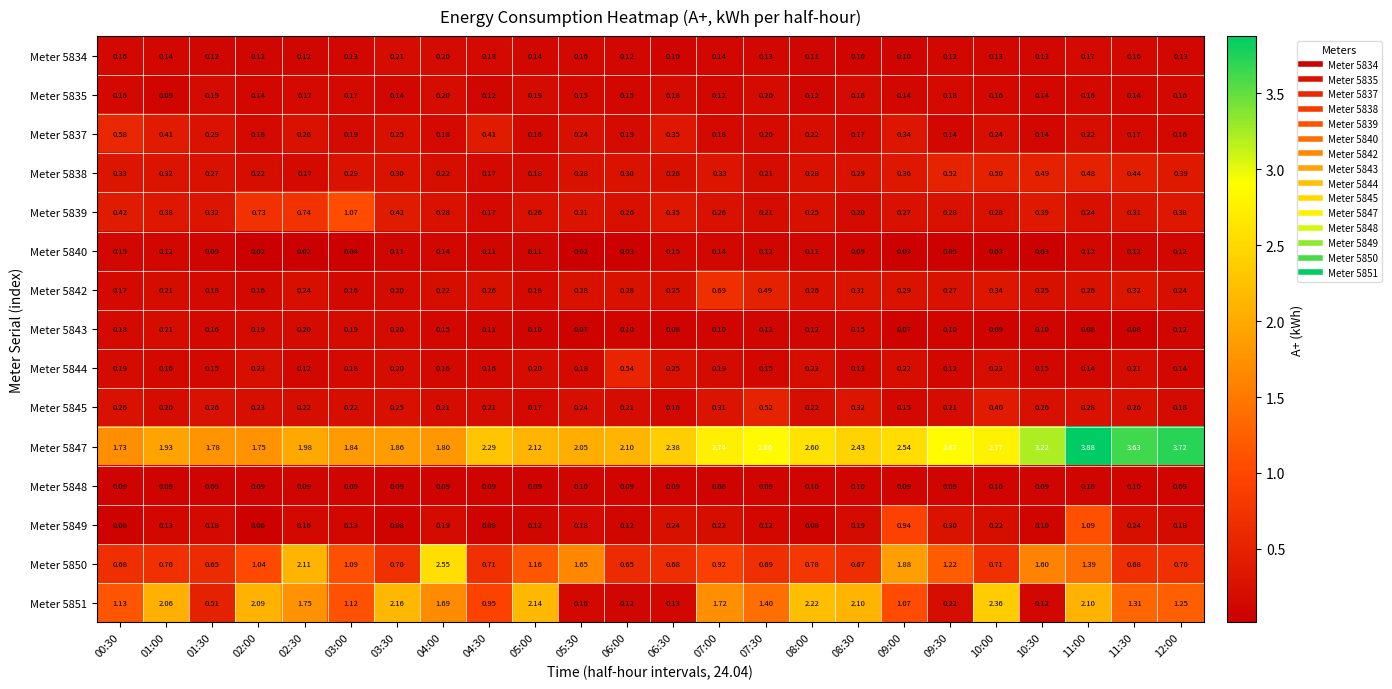

Is the value of Meter 5844 at 00:30 greater than the value of Meter 5840 at 04:00?

Yes